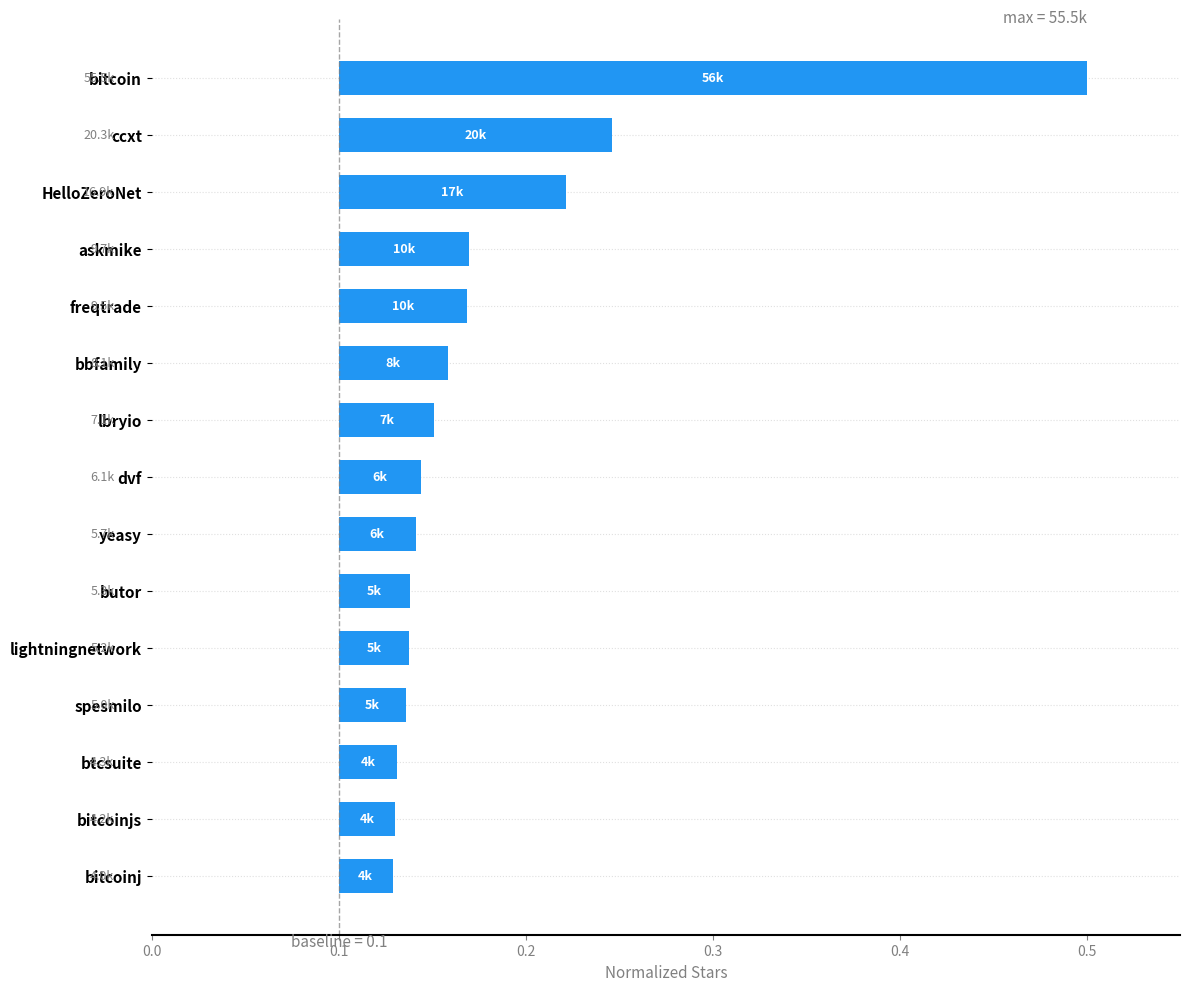

Is it true that the value at bitcoinjs is 0.0?

True